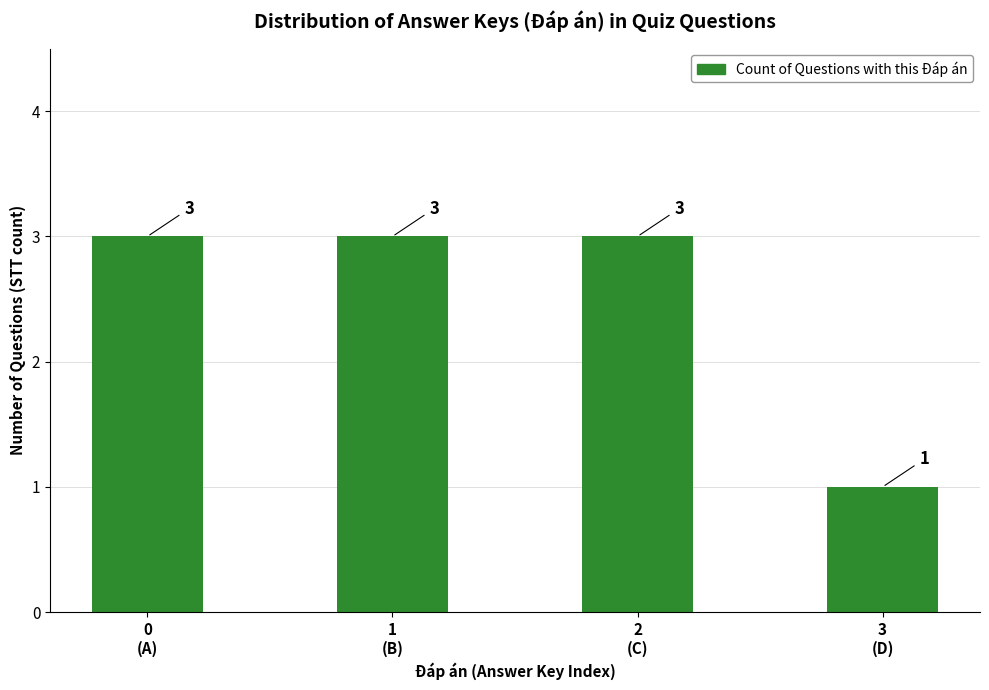

The chart shows a value of 1 at 2
(C). True or false?

False